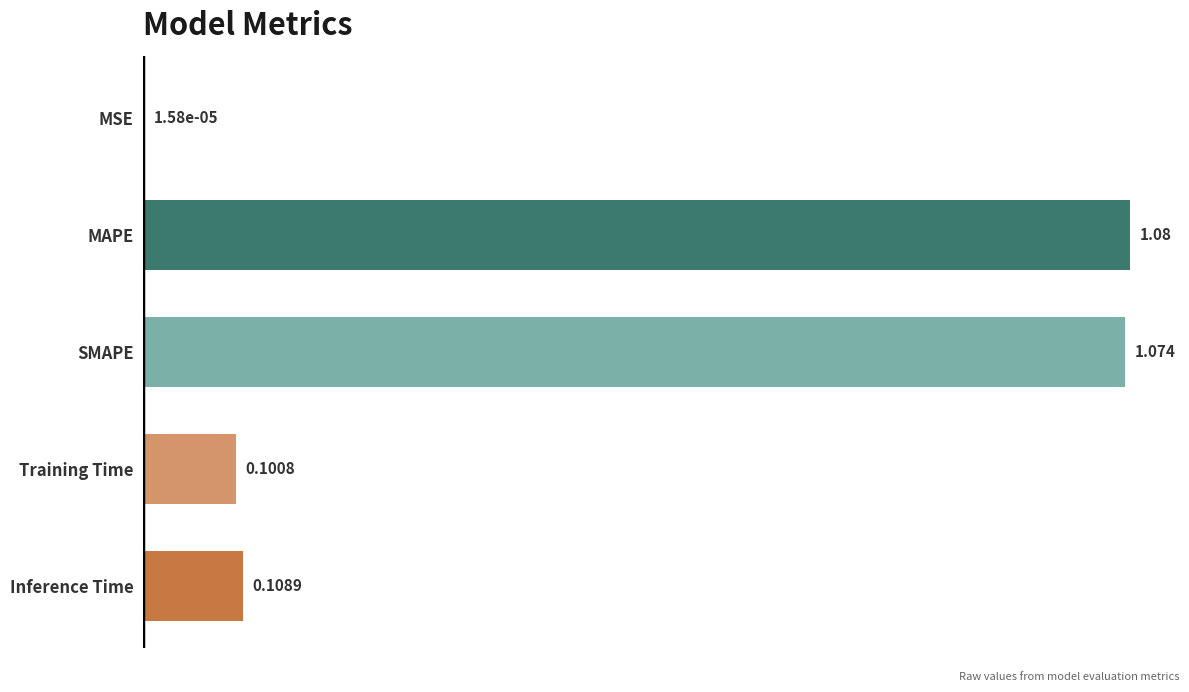

Which category has the highest value across all series?

MAPE